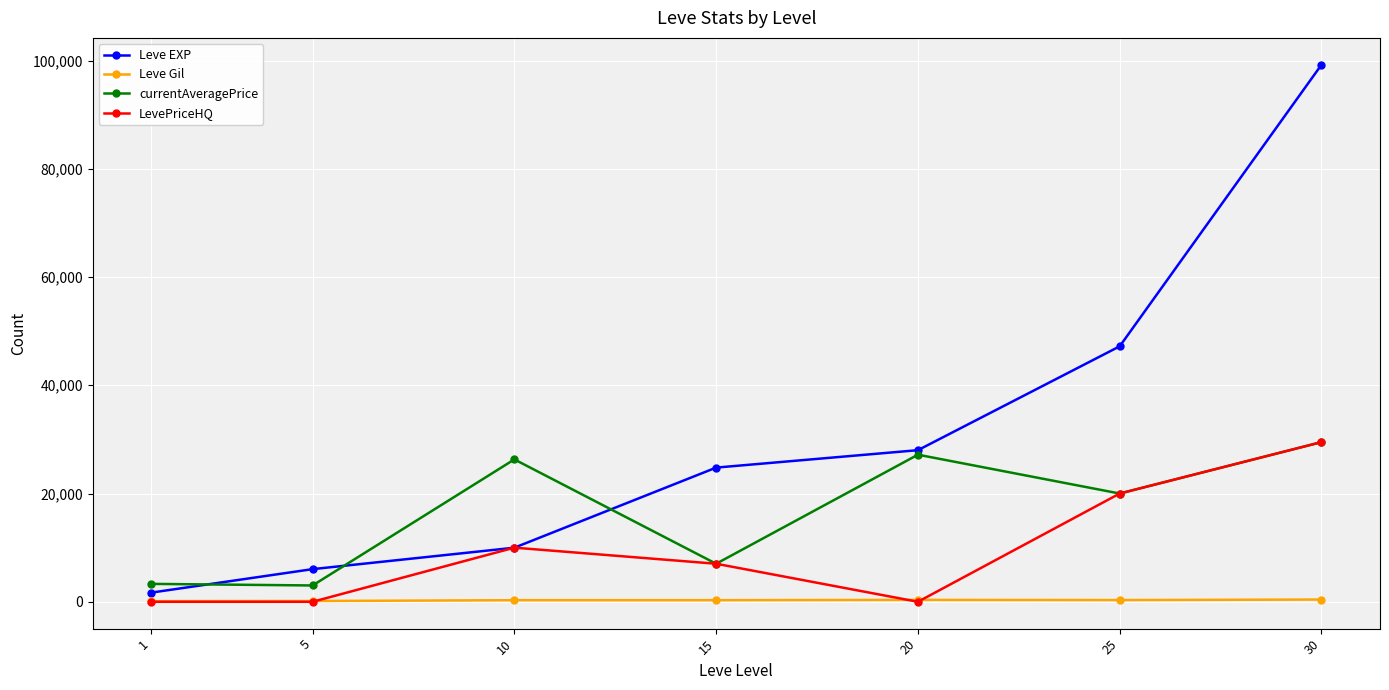

What is the maximum value shown in the chart?

99220